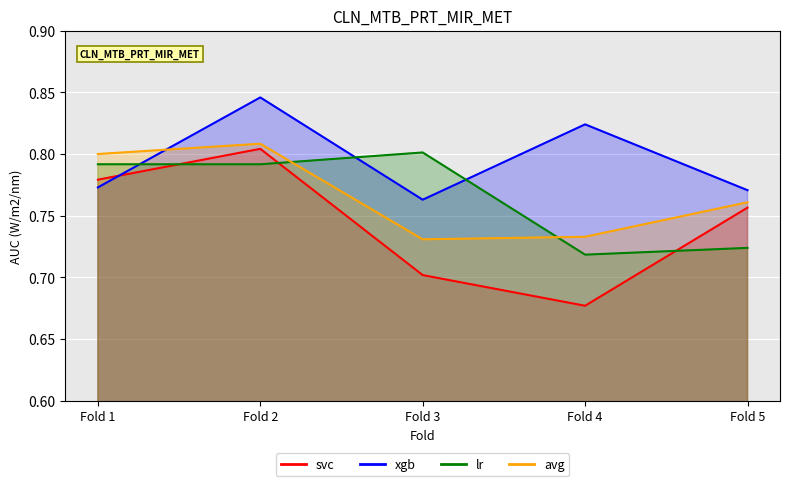

Which series ends up on top after the final intersection of svc and lr?

svc